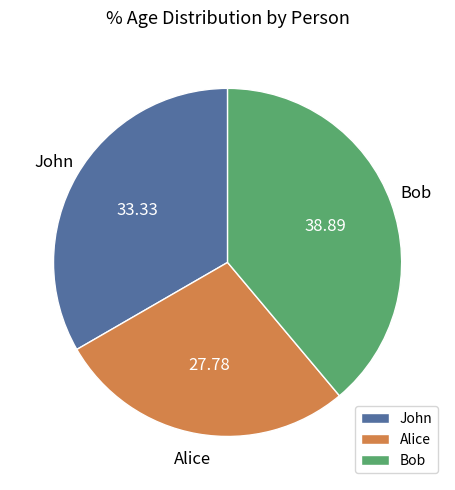

Combined, do Bob and John account for over 50%?

Yes